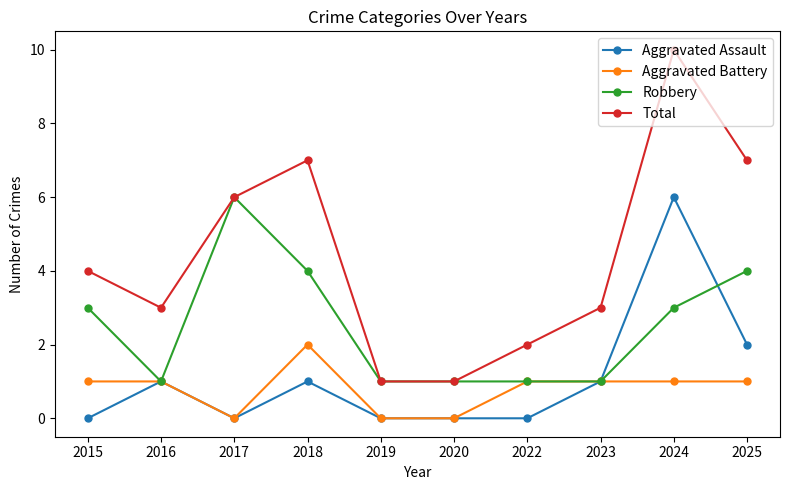

Which series has the widest spread of values?

Total